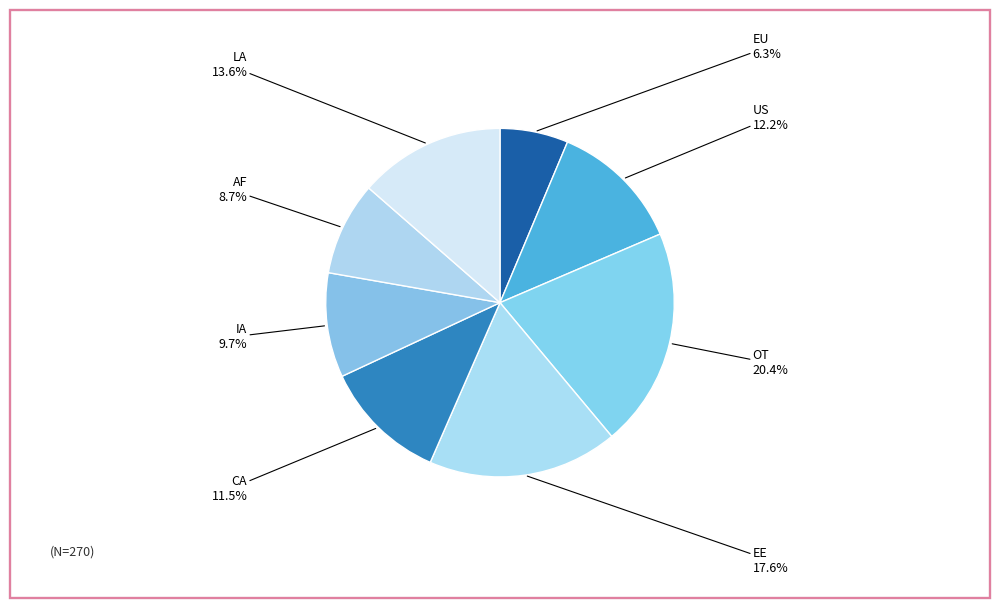

To the nearest percent, what is the difference between the largest and smallest slice percentages?

14%